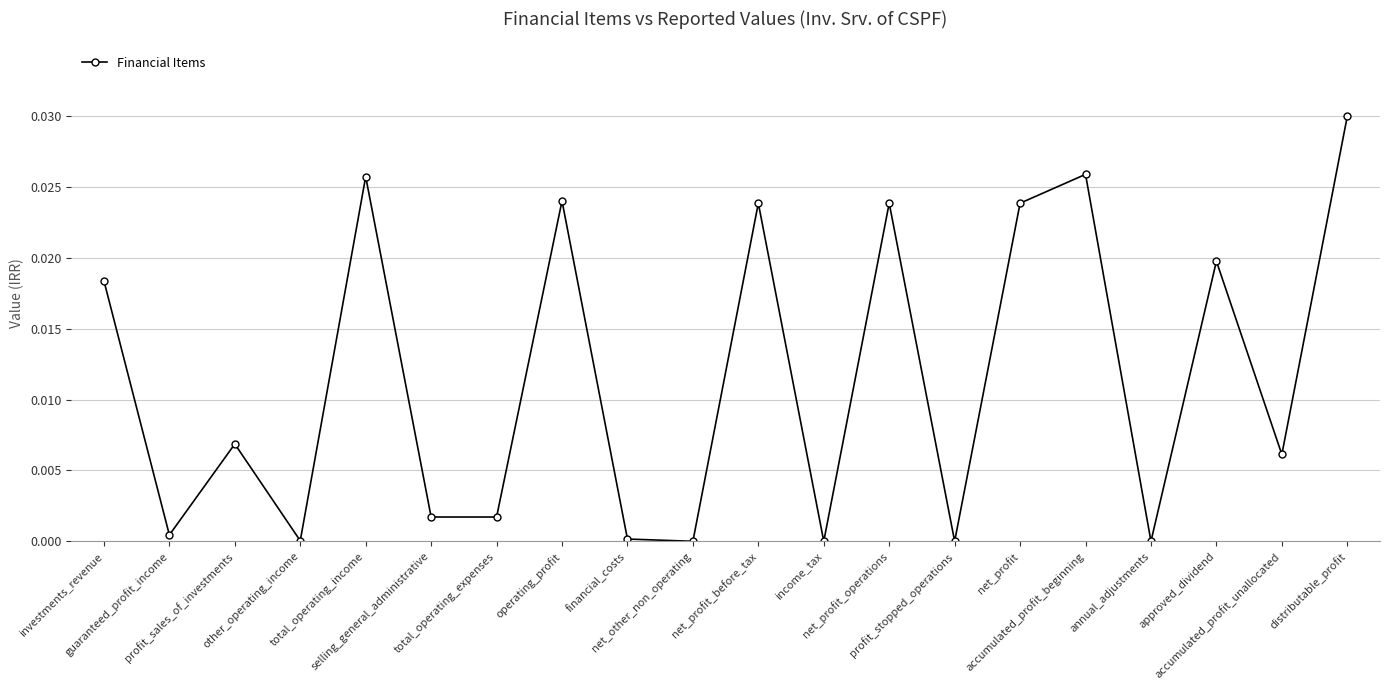

True or false: there are more than 1 points higher than both neighbors.

True